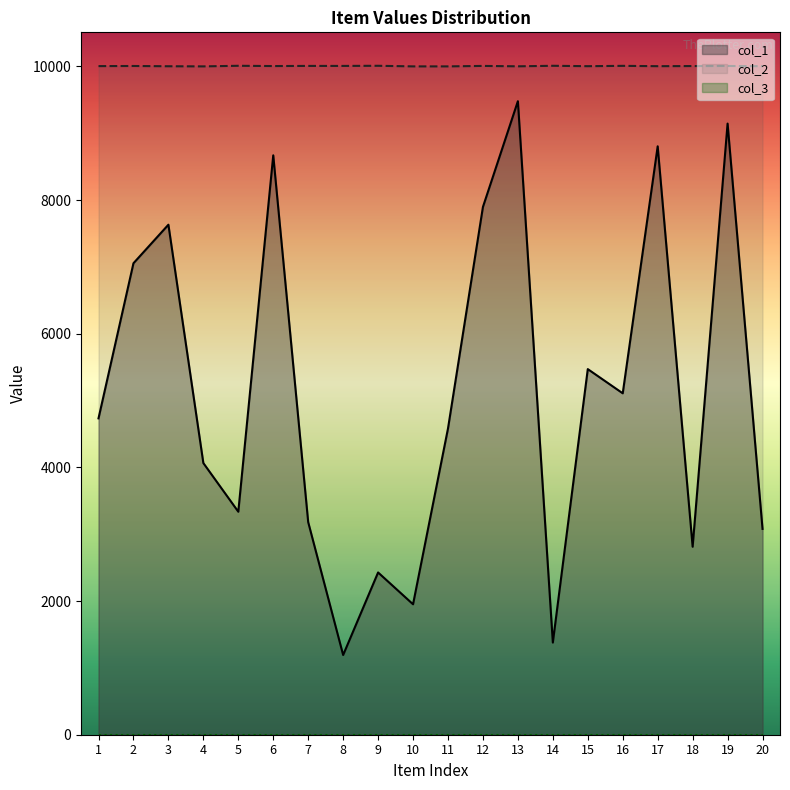

What is the lowest value of the col_2 series?

10001